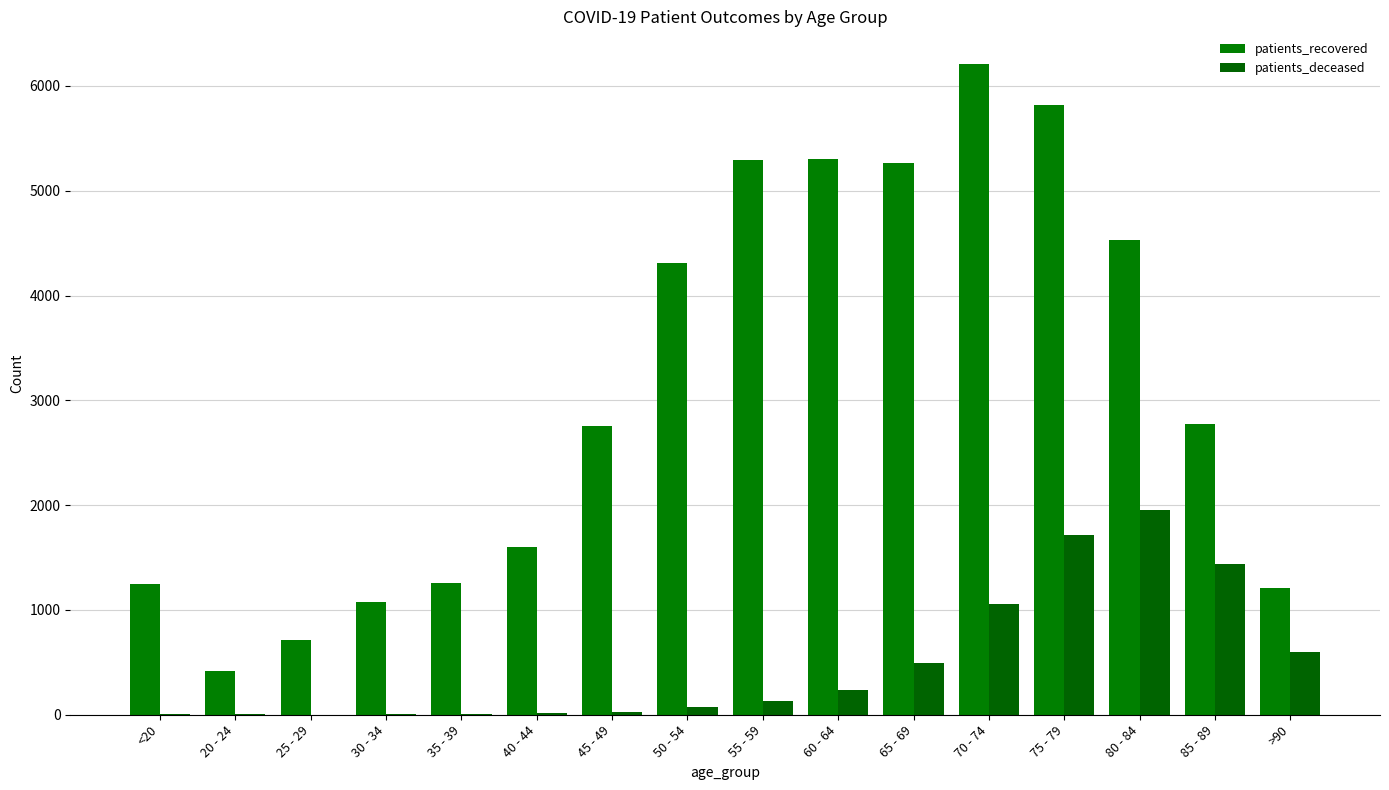

What is the total value across all series at 50 - 54?

4381